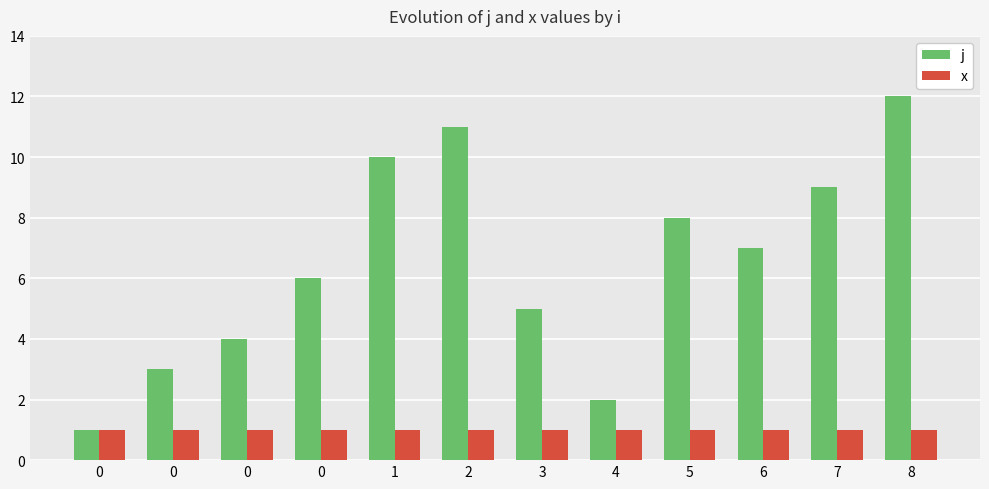

At which label does j first exceed 7?

1